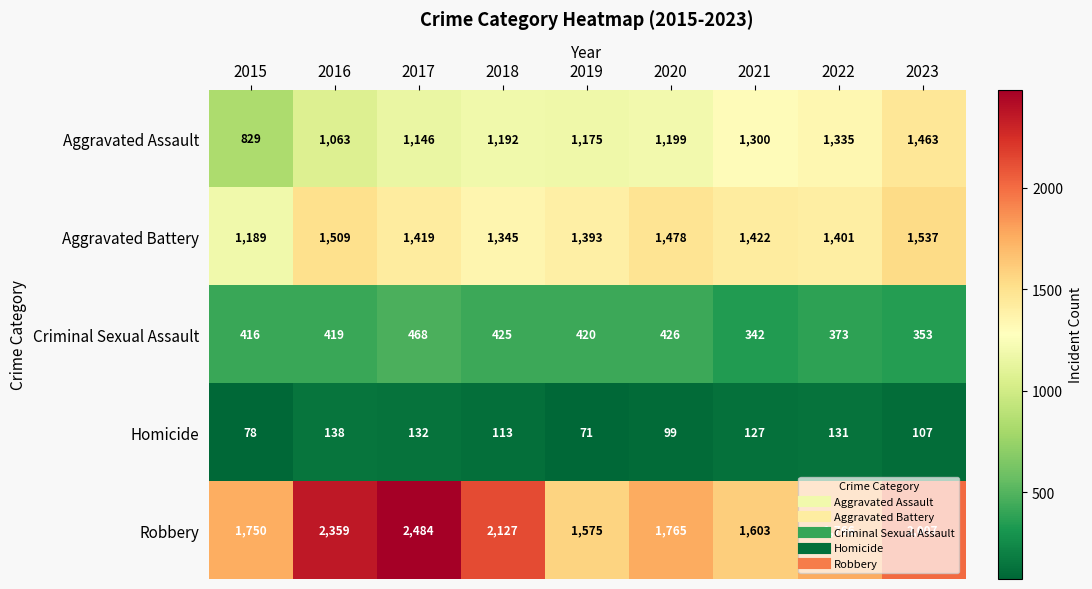

True or false: Aggravated Battery has a value of 824 at 2017.

False